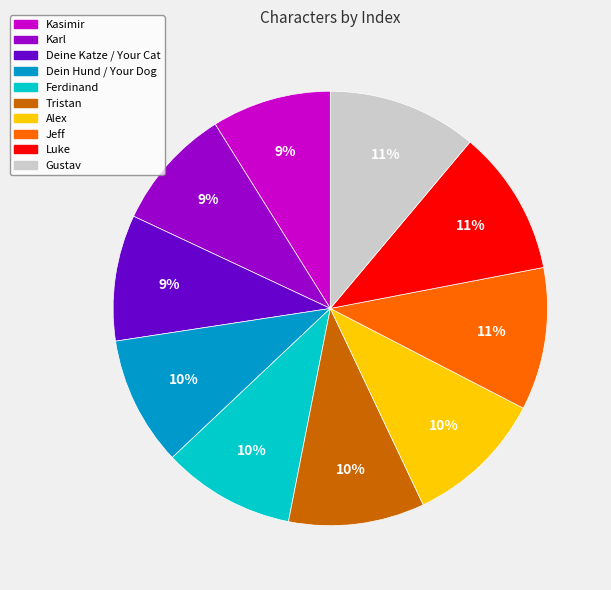

Which has a higher value, Deine Katze / Your Cat or Tristan?

Tristan